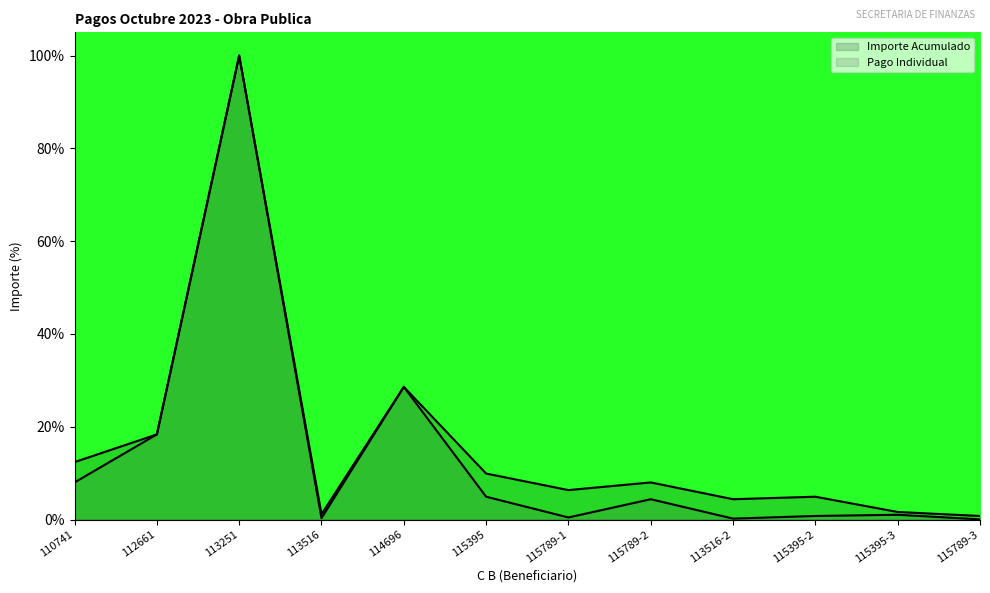

What are all the series names shown in the legend?

Importe Acumulado, Pago Individual